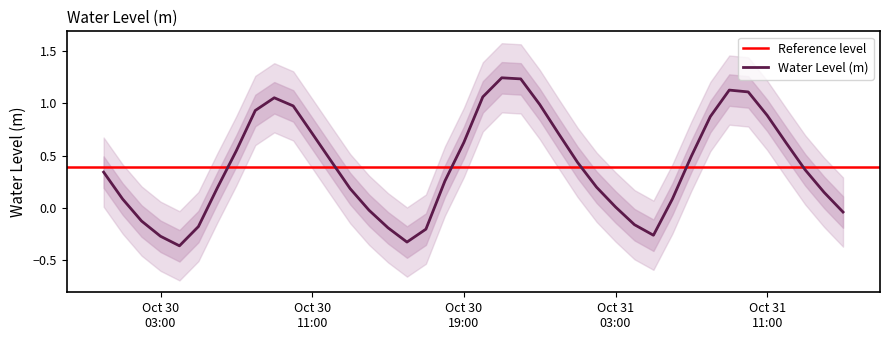

What is the label of the 8th point from the right?

2024-10-31 08:00:00